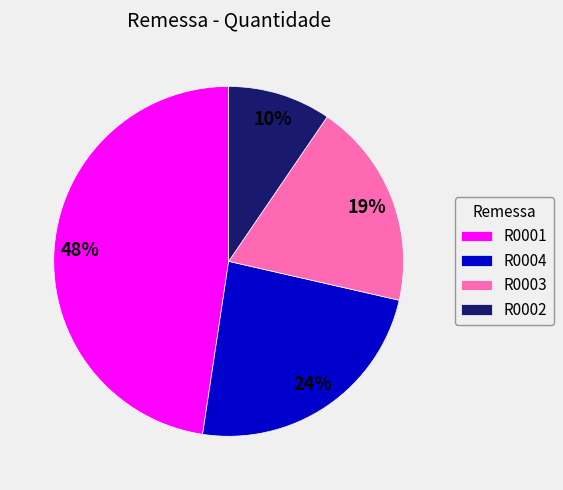

The R0003 slice represents 19% of the pie. True or false?

True